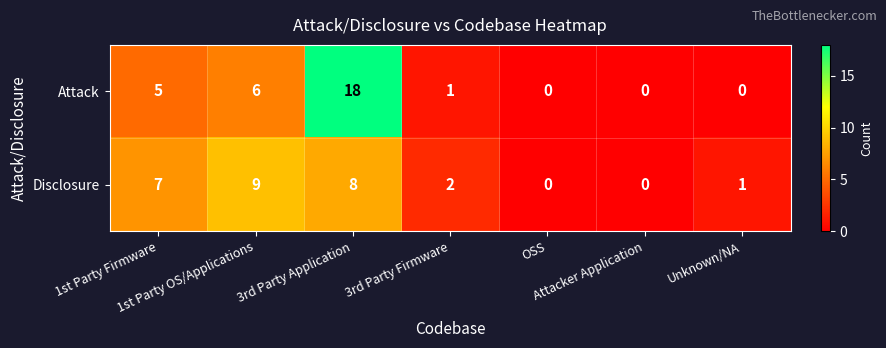

Rank the series by their maximum value, from lowest to highest.

Disclosure, Attack